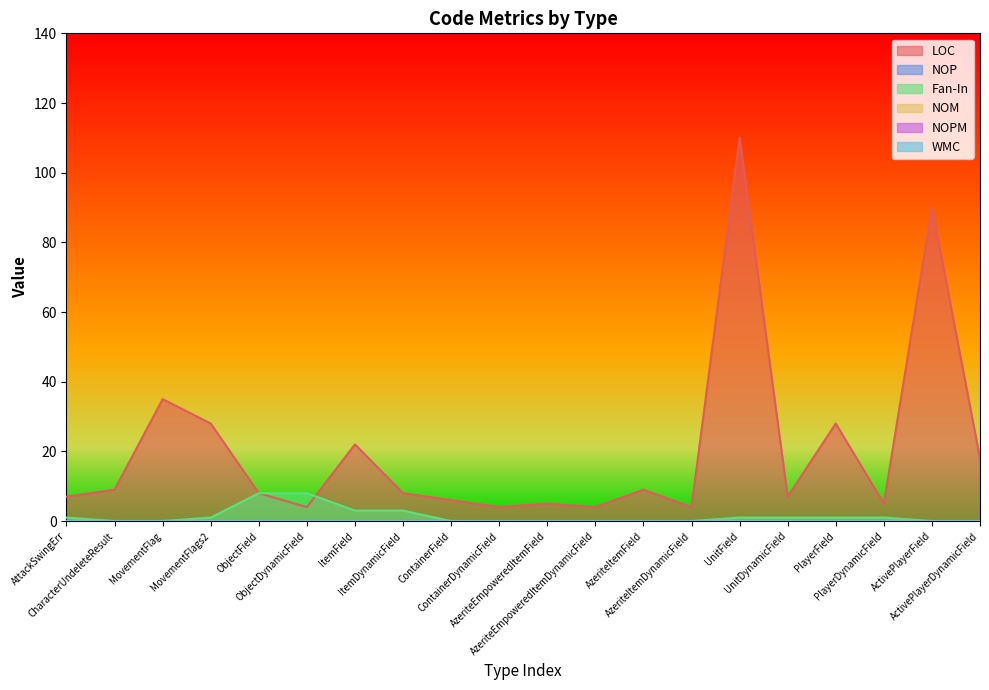

Which category has the highest value in the NOP series?

AttackSwingErr